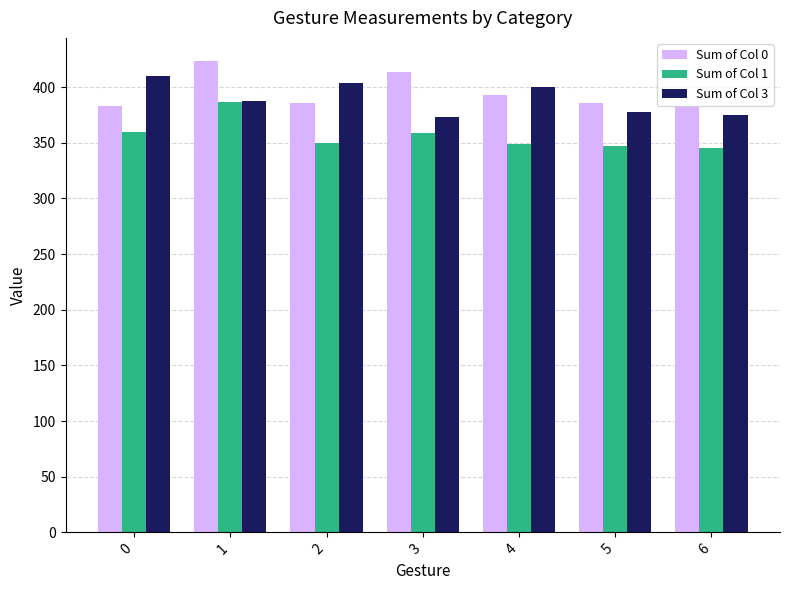

What is the value of the Sum of Col 0 bar at the 3rd from the left?

385.5